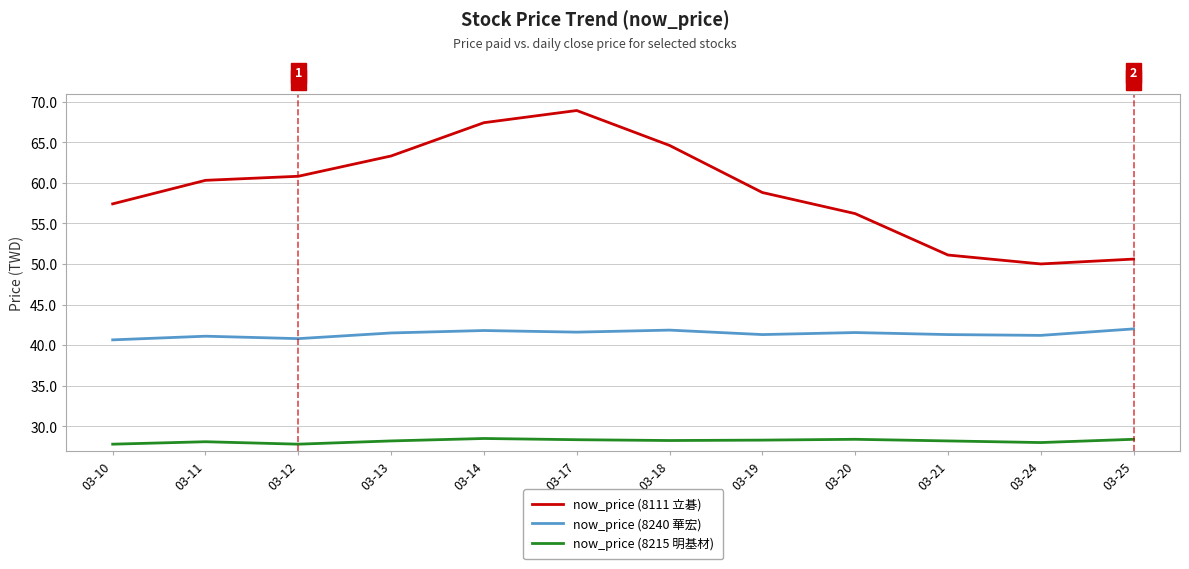

Is the value of now_price (8240 華宏) at 03-21 greater than the value of now_price (8215 明基材) at 03-17?

Yes